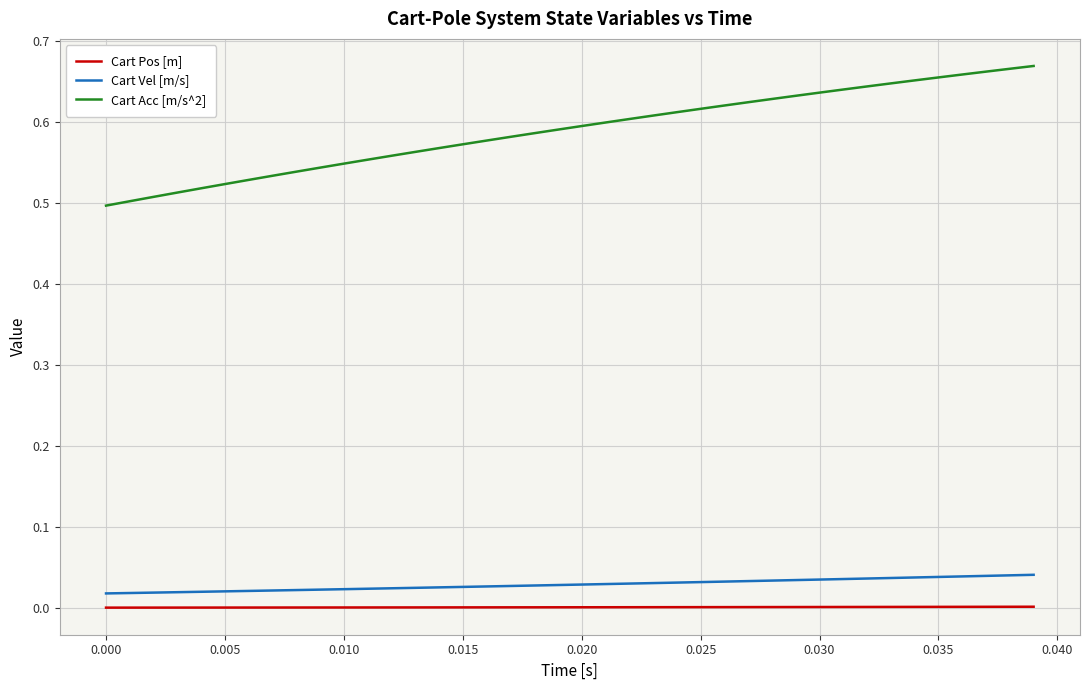

True or false: Cart Vel [m/s] and Cart Acc [m/s^2] cross at least once.

False